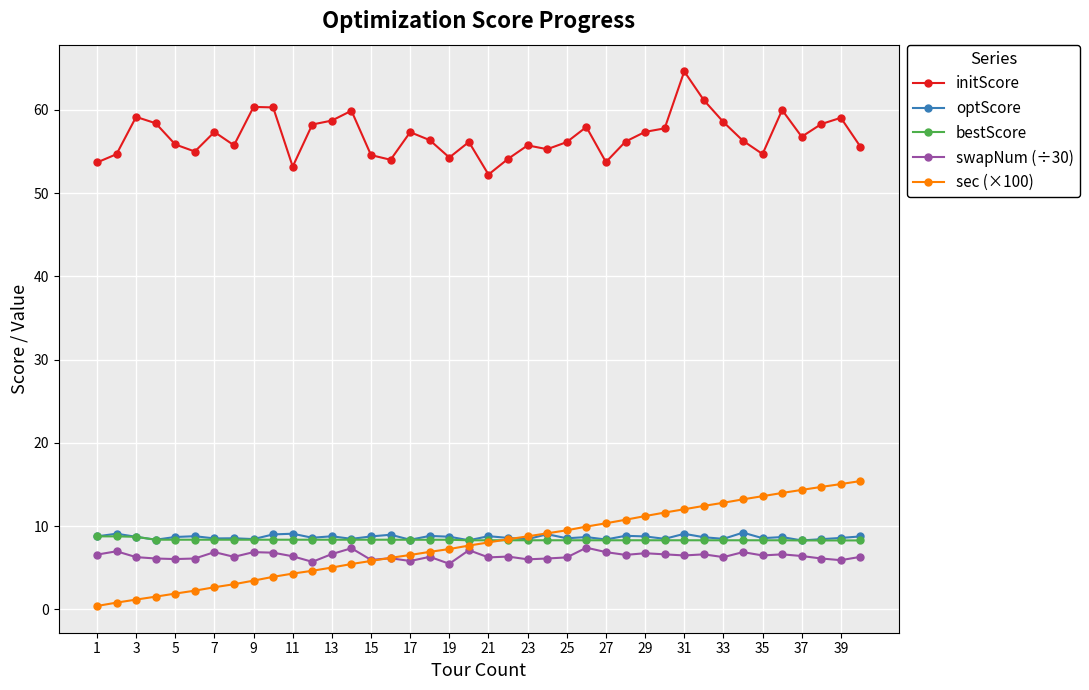

What is the value of the sec (×100) point at the 20th from the left?

7.7